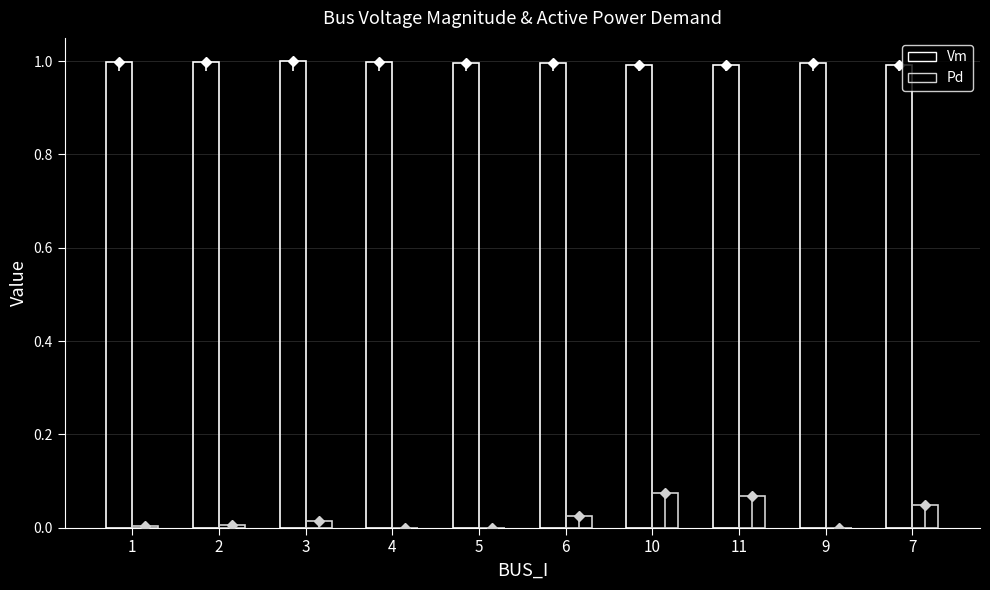

Which has a higher value, 2 or 6?

2